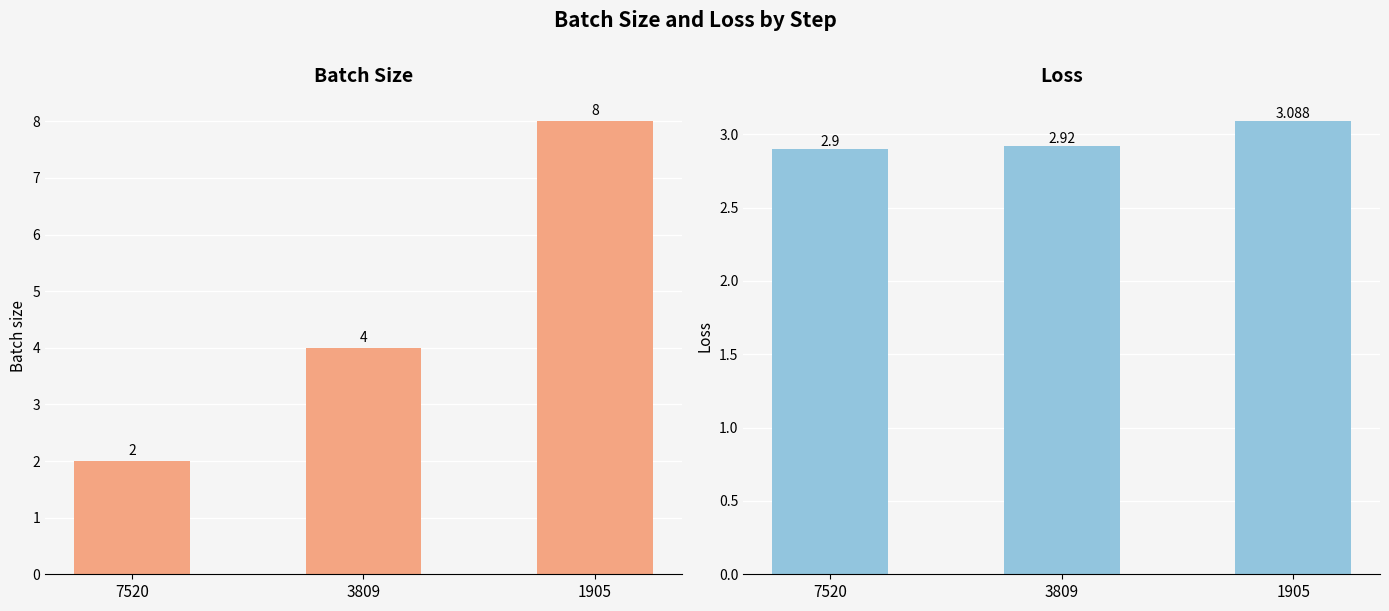

What is the difference between the Batch size values at 7520 and 3809?

2.0